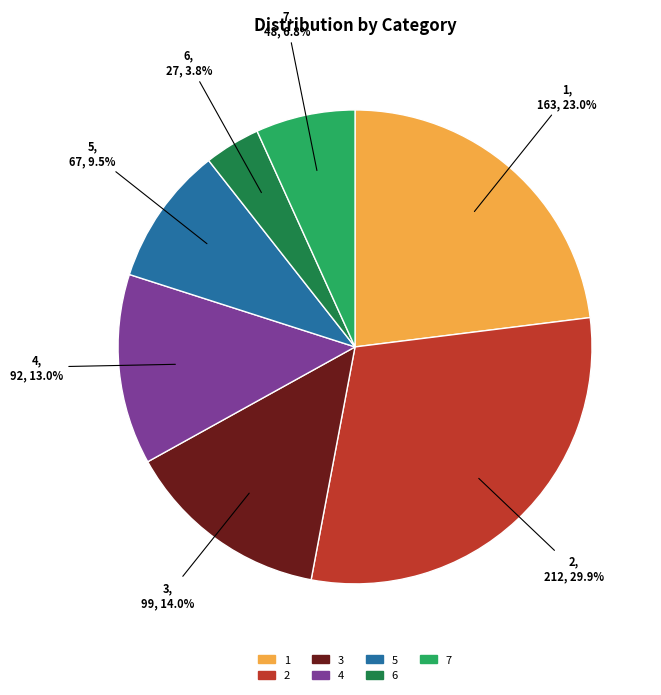

To the nearest percent, what percentage of the pie is 1?

23%